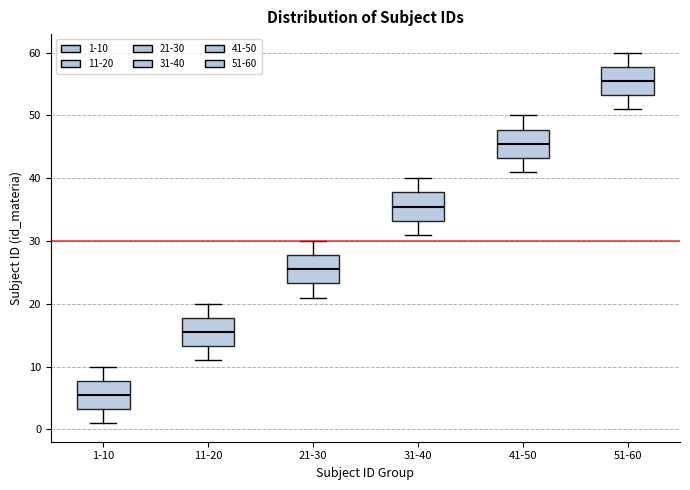

Reading left to right, read every box against the y-axis: the position of its median line, the range the box covers, and the ends of its whiskers. The values are not printed on the chart, so give them approximately, as read against the axis.

1-10: median 6, box 3 to 8, whiskers 1 to 10
11-20: median 16, box 13 to 18, whiskers 11 to 20
21-30: median 26, box 23 to 28, whiskers 21 to 30
31-40: median 36, box 33 to 38, whiskers 31 to 40
41-50: median 46, box 43 to 48, whiskers 41 to 50
51-60: median 56, box 53 to 58, whiskers 51 to 60